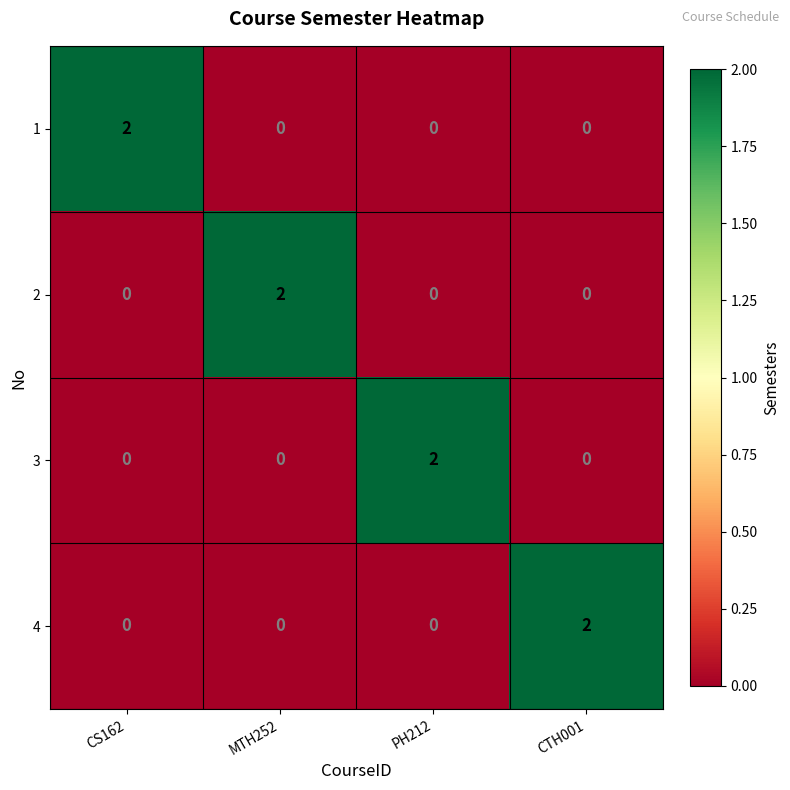

Count the 1 values in the range 0 to 2.

4